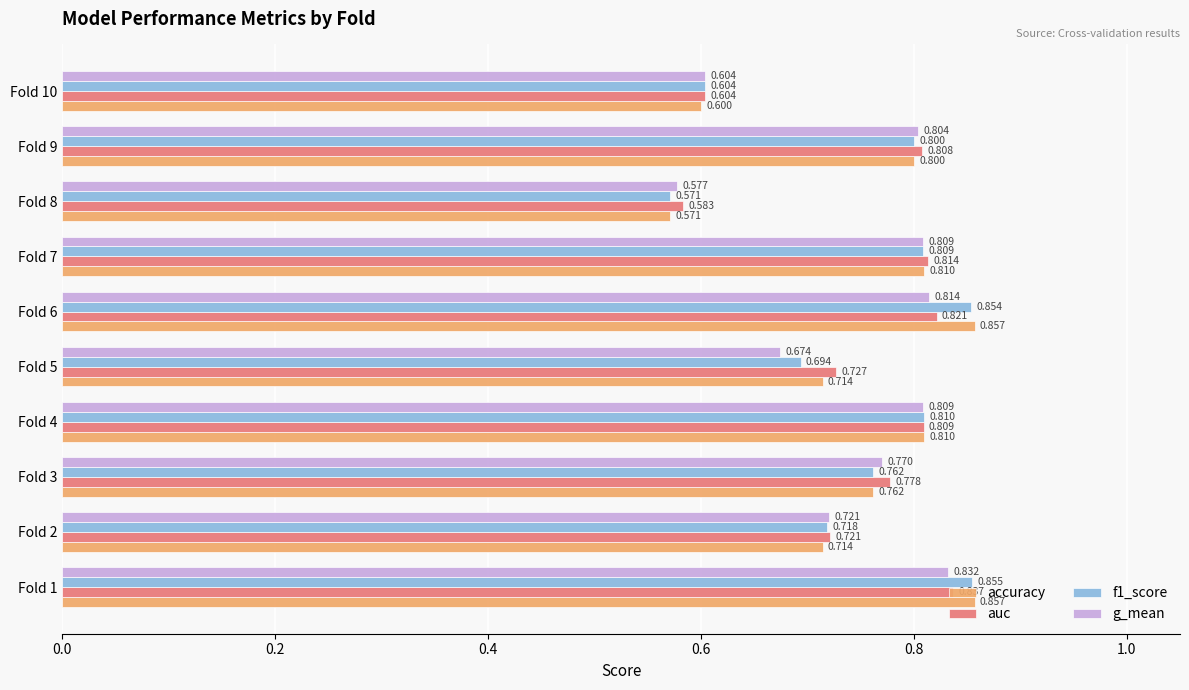

Which series has the largest total across all categories?

auc